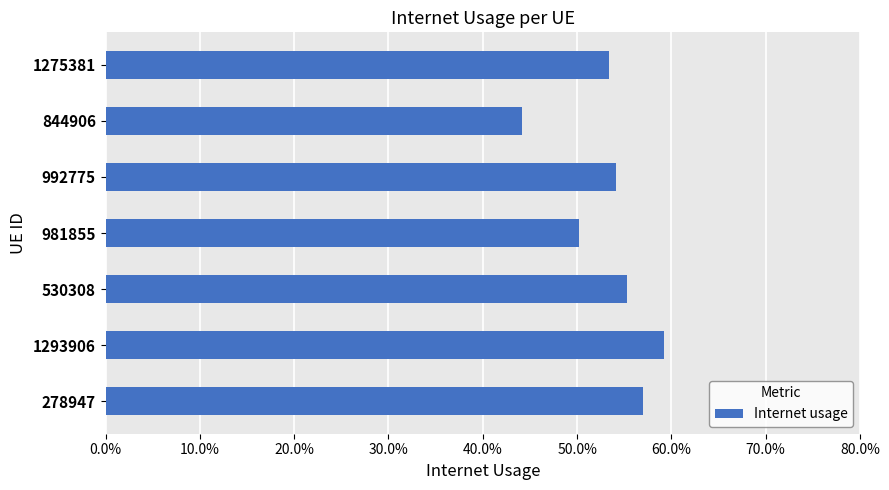

What is the difference between the maximum and minimum values?

0.2